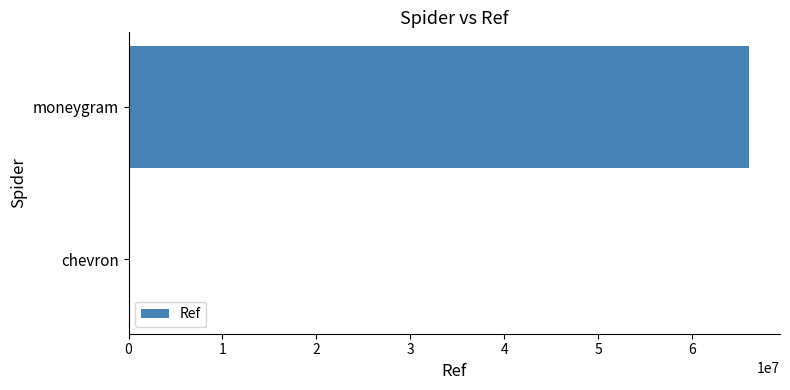

What is the greatest value displayed?

66033914